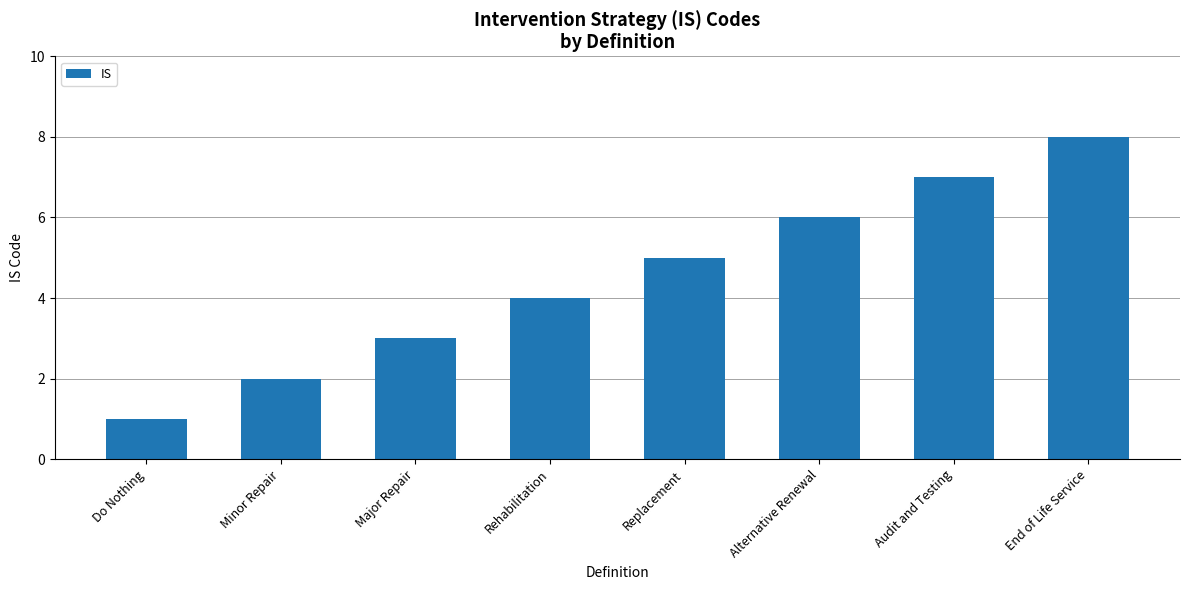

Reading right to left, what are all the values shown in this chart?

8	7	6	5	4	3	2	1